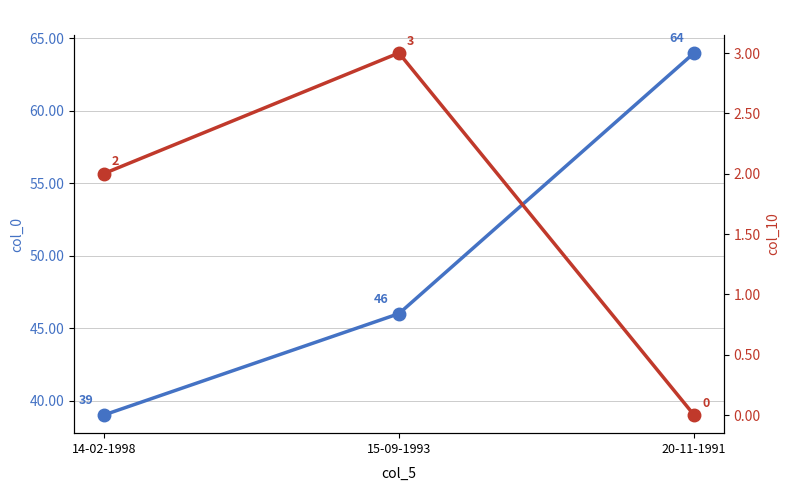

The col_10 series shows 3 at 15-09-1993. True or false?

True